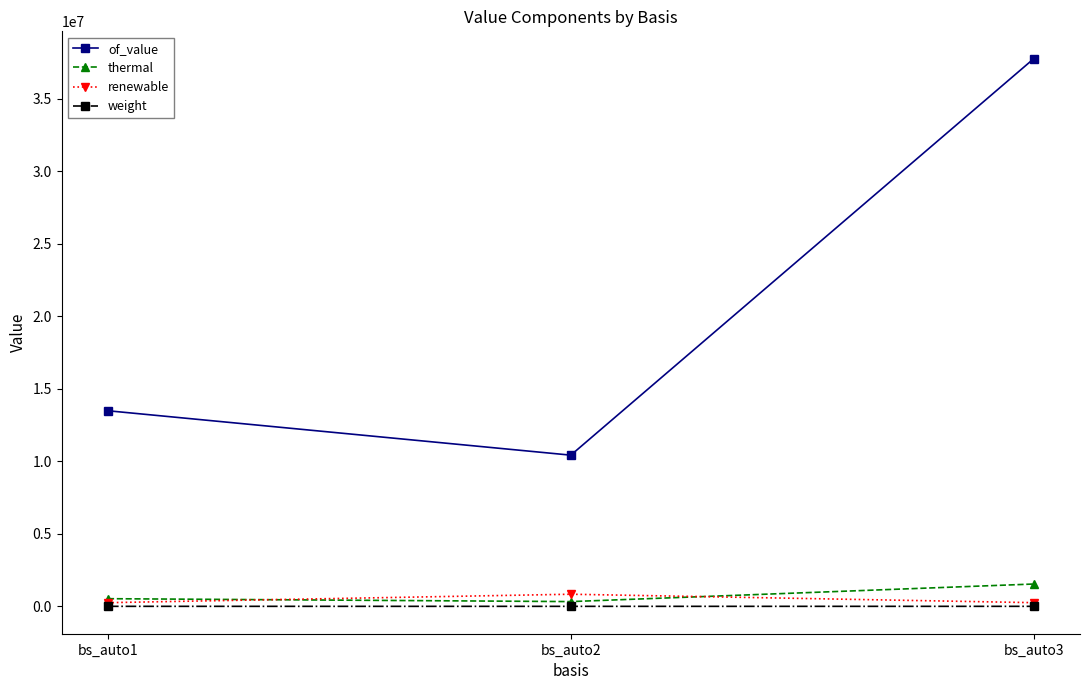

At how many categories does at least one series exceed 3059286?

3